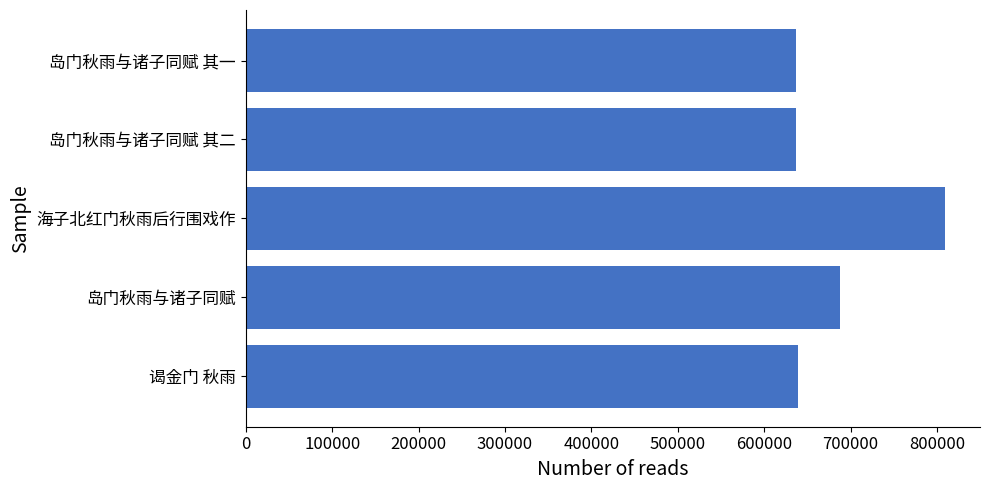

What is the average value?

681878